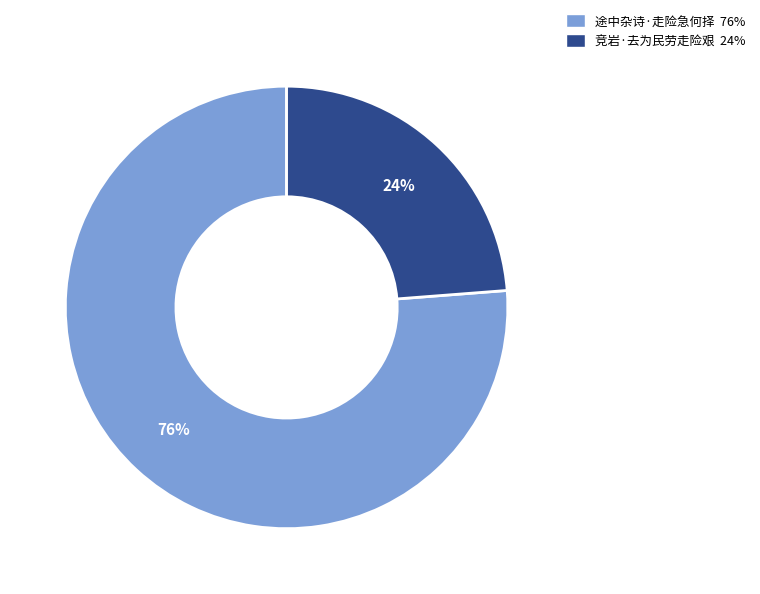

Between 途中杂诗·走险急何择 and 竞岩·去为民劳走险艰, which is larger?

途中杂诗·走险急何择